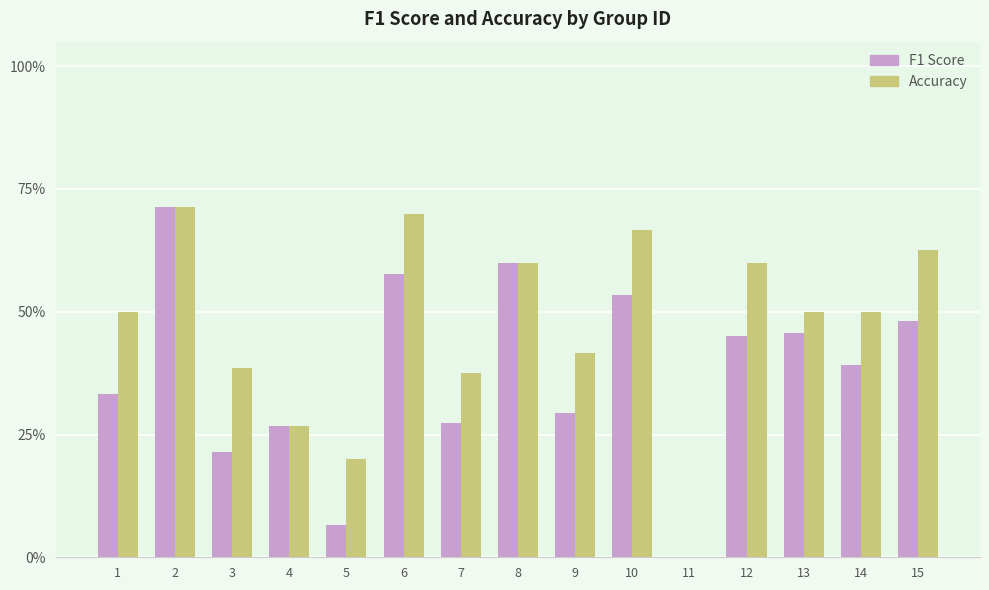

At which category is the sum across all series the highest?

2